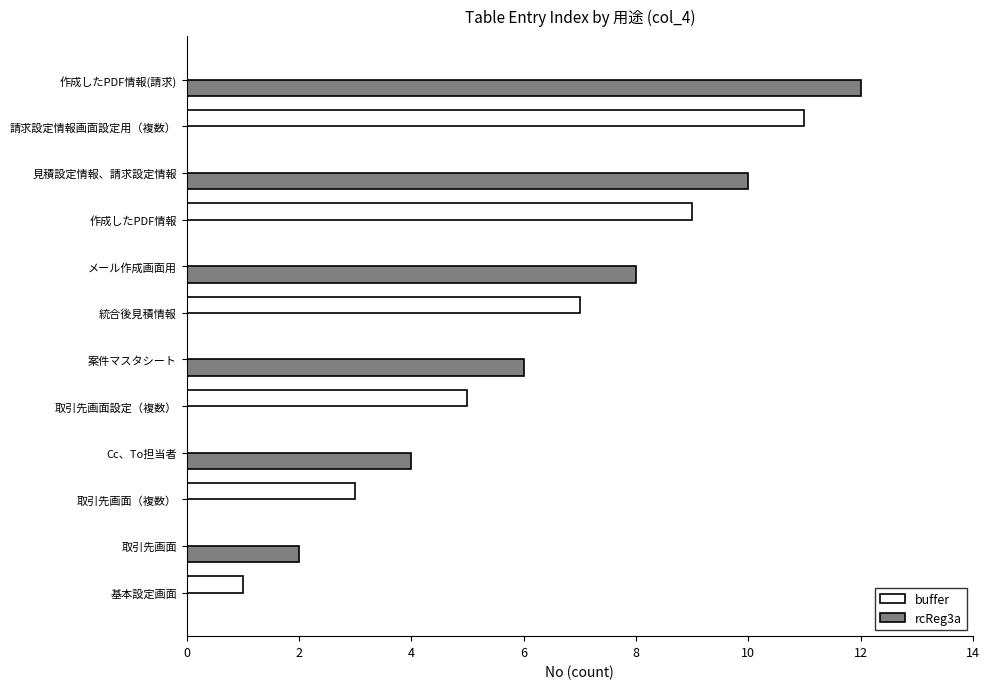

How many categories are shown in the chart?

12